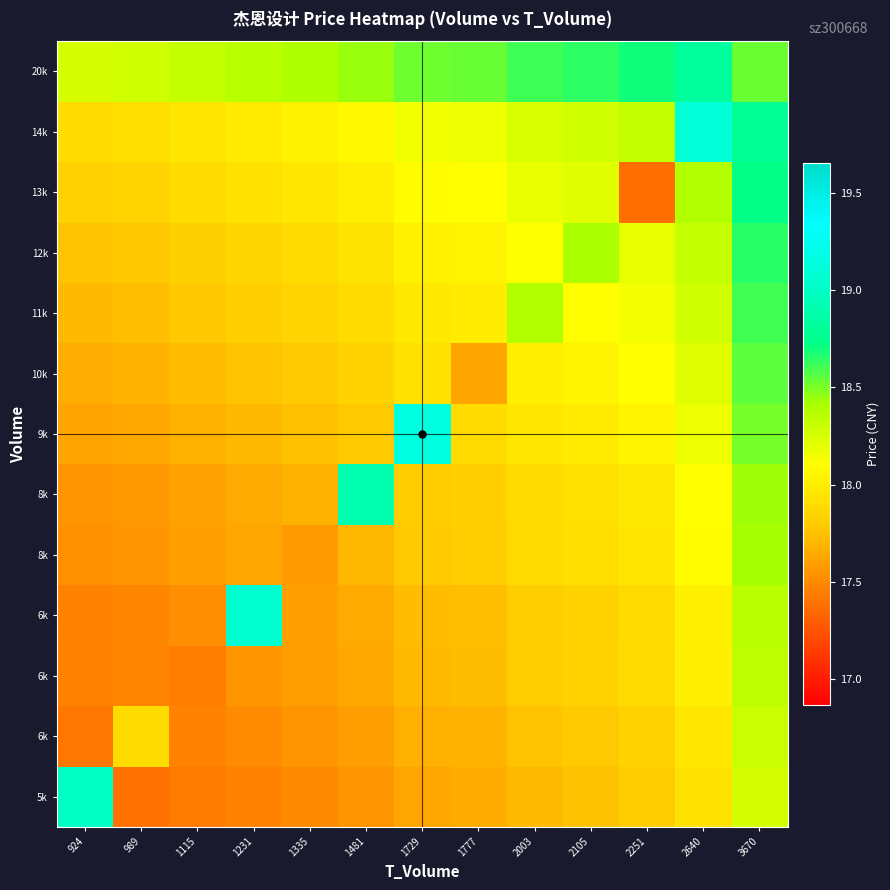

What is the difference between the highest and lowest values at 2003?

0.9